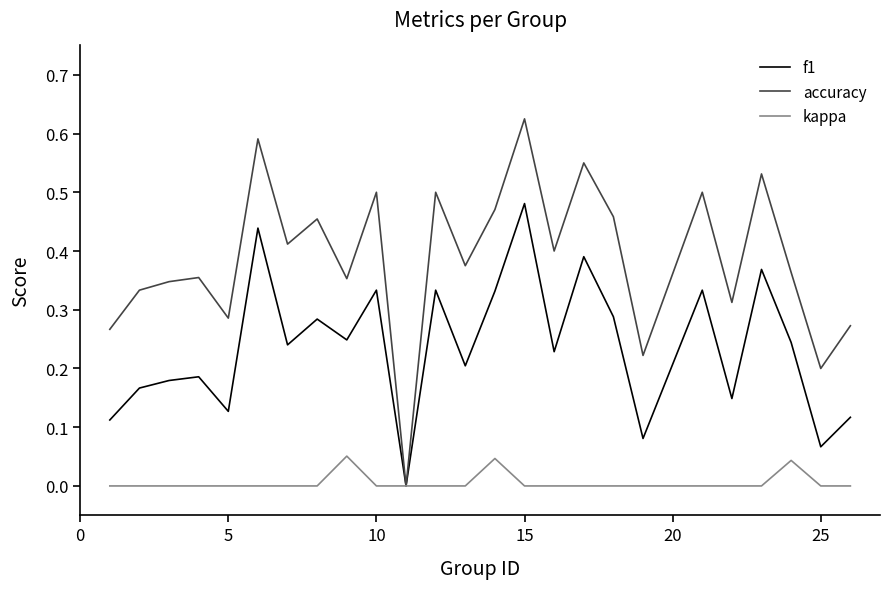

Which series has the largest range (max minus min)?

accuracy